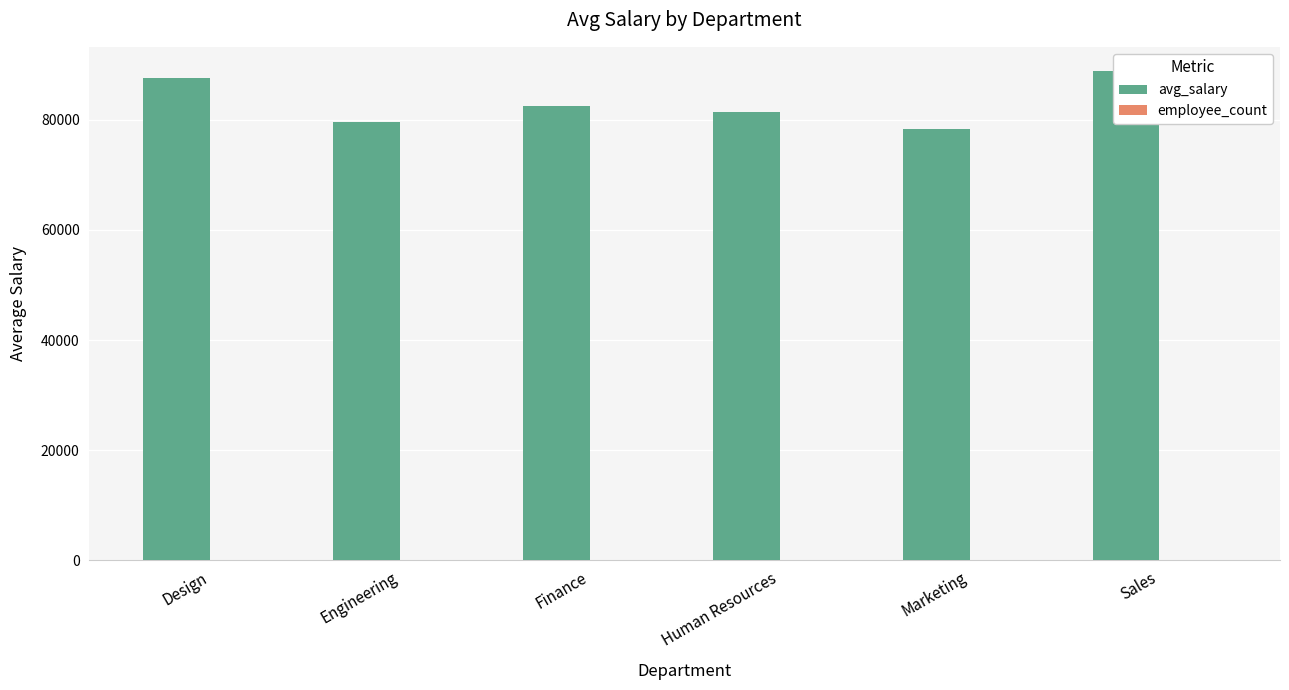

What is the smallest value displayed?

28.0